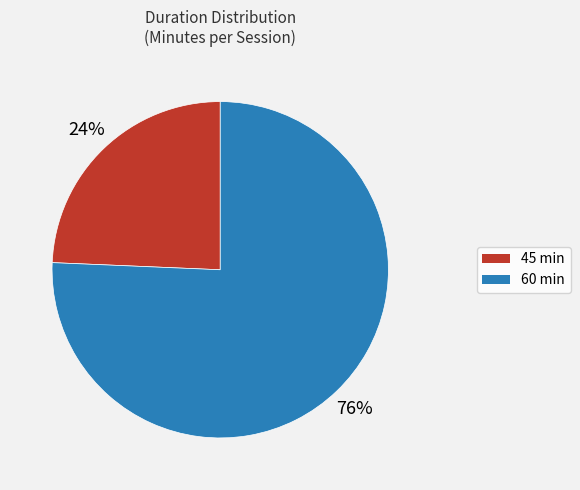

To the nearest percent, what is the average slice percentage?

50%